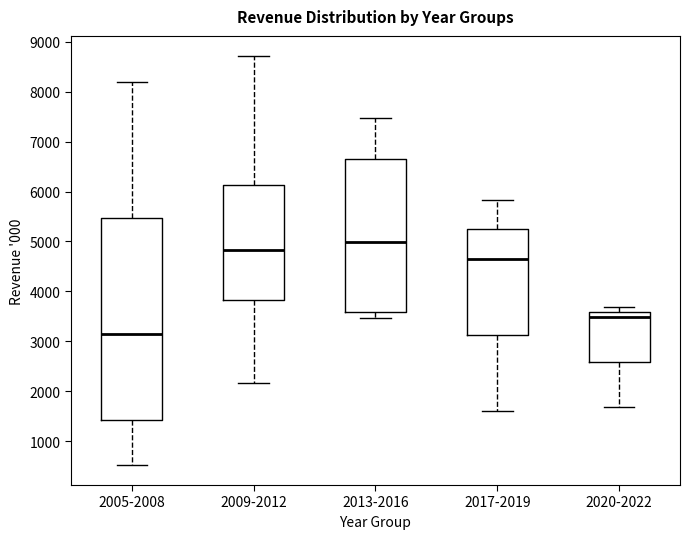

Which box has the lowest median line?

2005-2008